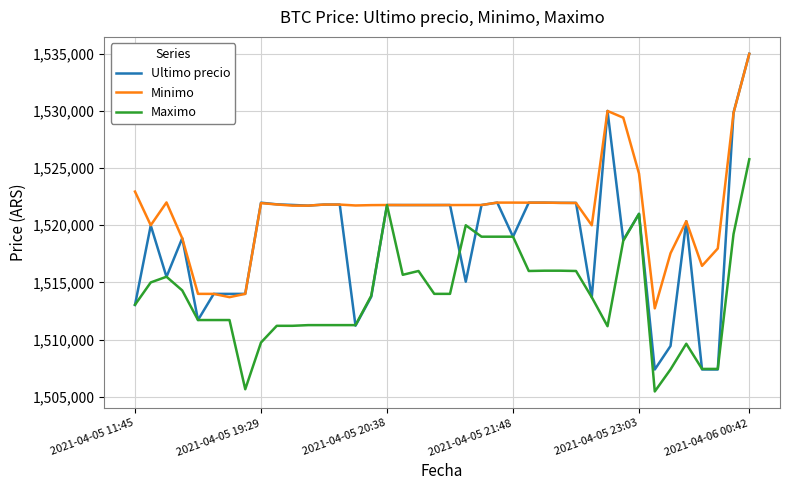

True or false: Ultimo precio has more than 0 interior local peaks.

True